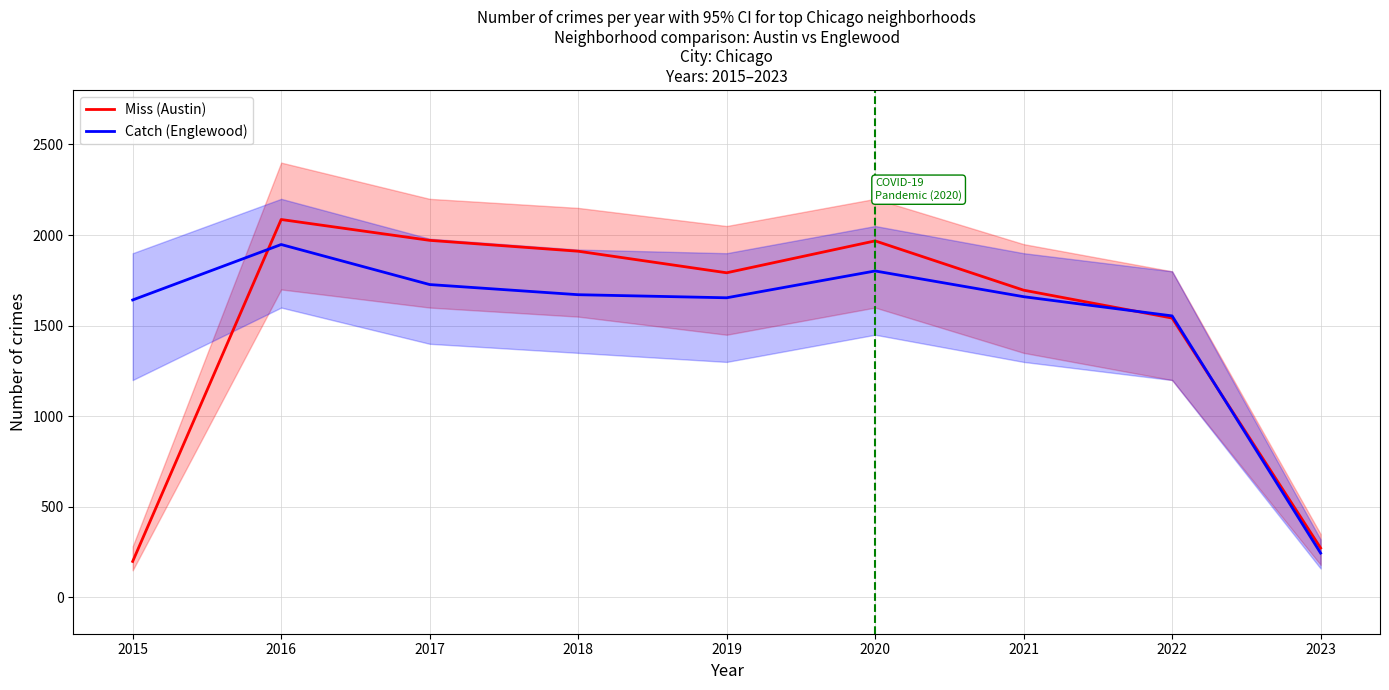

Where is Catch (Englewood) nearest to the value 1096?

2022